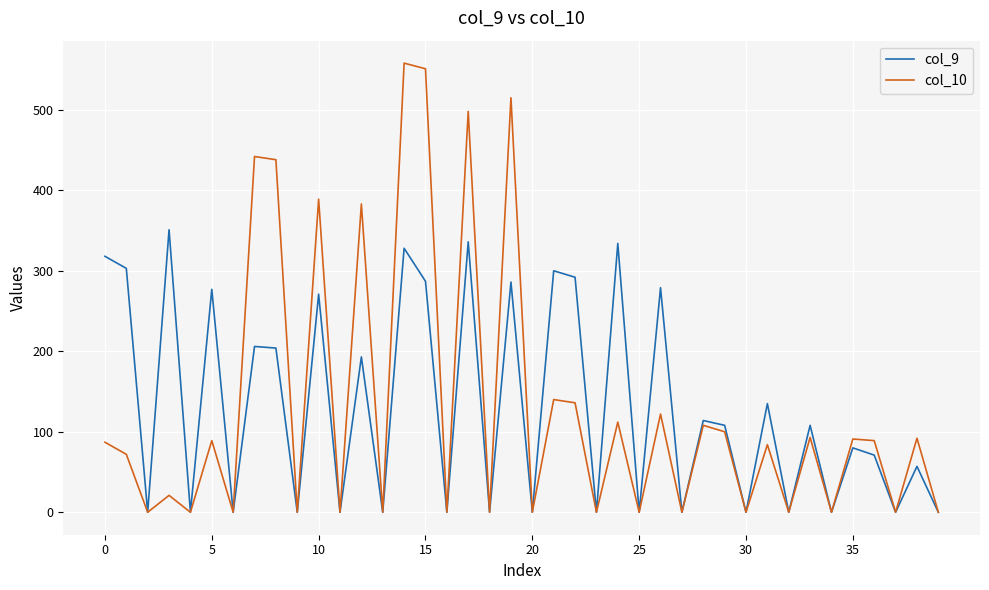

List the series in order of their peak value, lowest first.

col_9, col_10